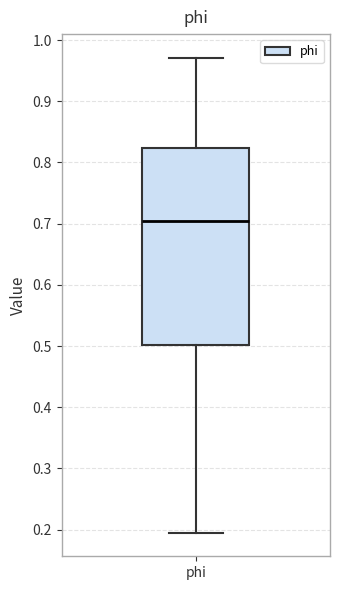

Read this box plot against the y-axis: the position of the median line, the range covered by the box, and the ends of both whiskers. The values are not printed on the chart, so give them approximately, as read against the axis.

median 0.70, box 0.50 to 0.82, whiskers 0.20 to 0.97